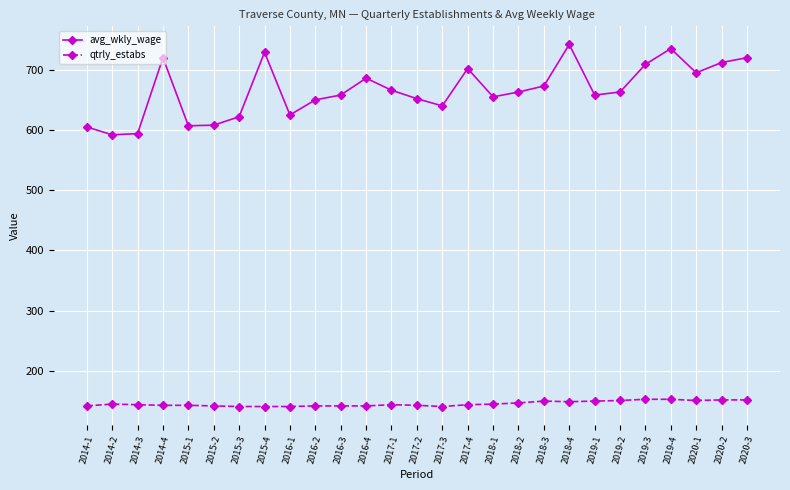

What is the maximum value shown in the chart?

742